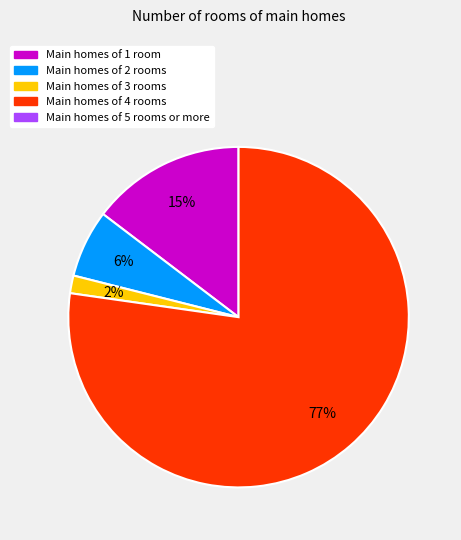

Is there a majority slice in this chart?

Yes